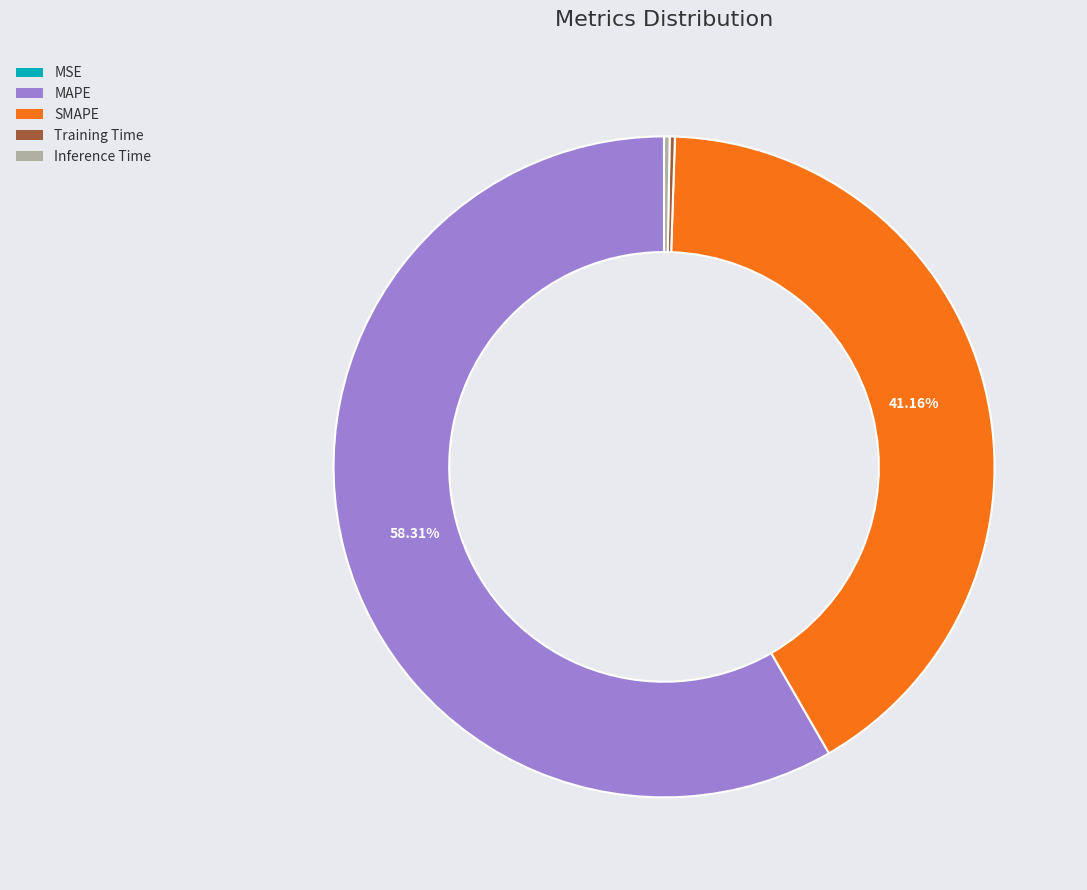

Which slice is the largest?

MAPE